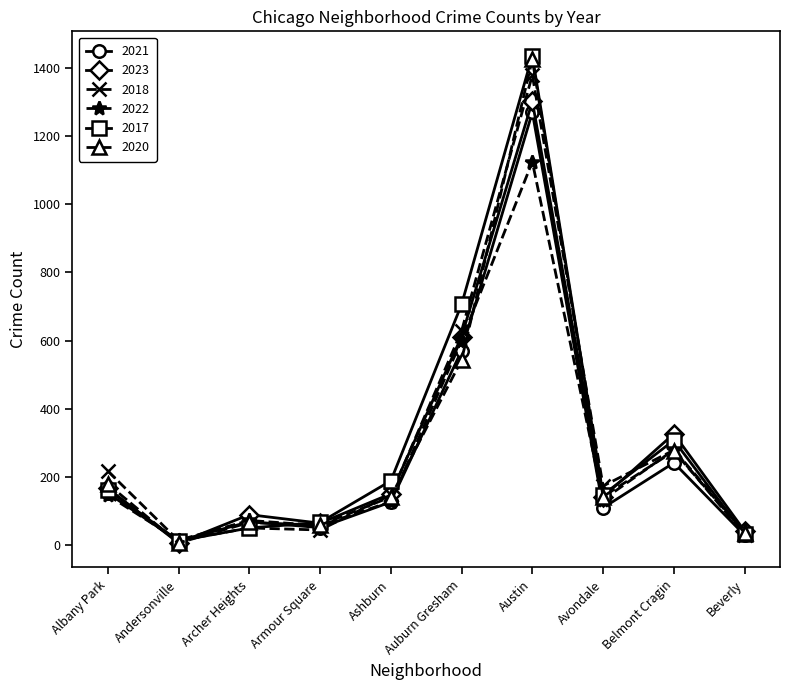

Is it true that 2017 equals 507 at Belmont Cragin?

False